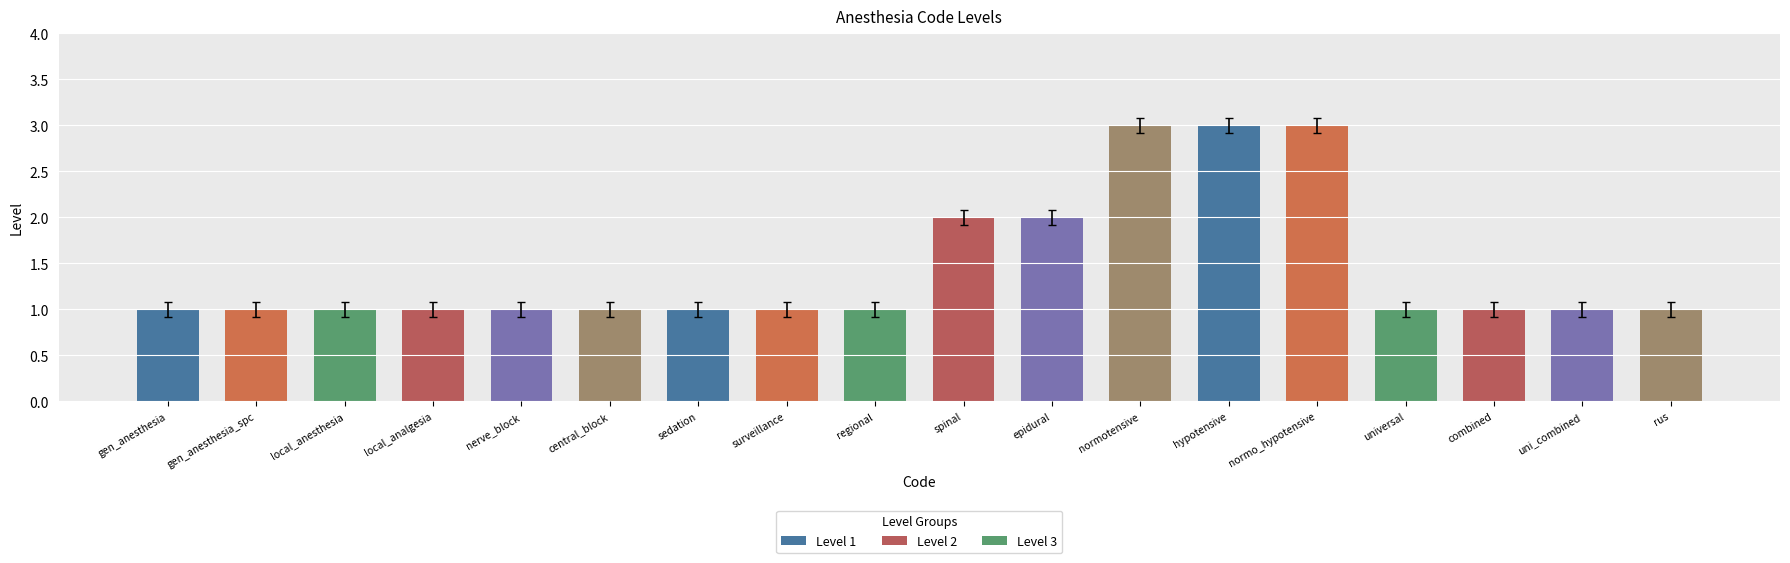

What value does the data have at gen_anesthesia?

1